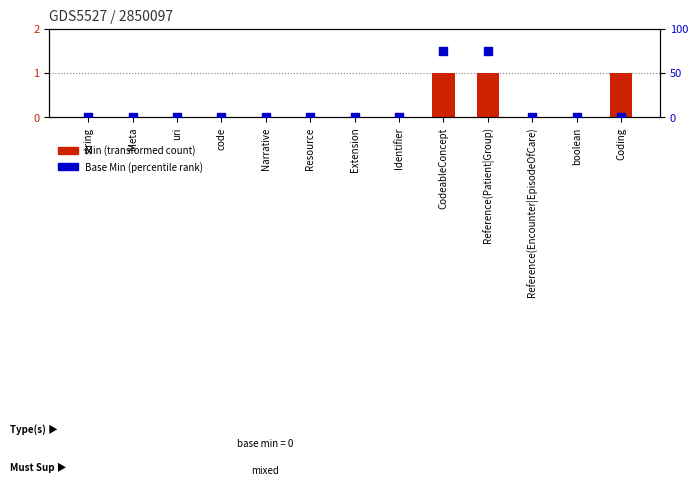

Which series has the largest total across all categories?

Base Min (percentile rank)